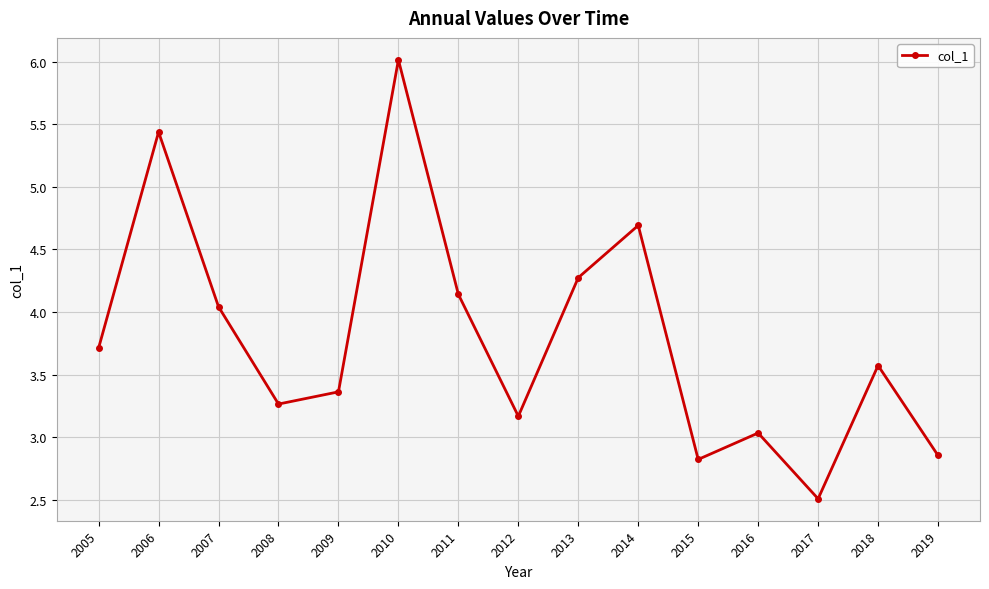

At which category does the data reach its first local peak?

2006